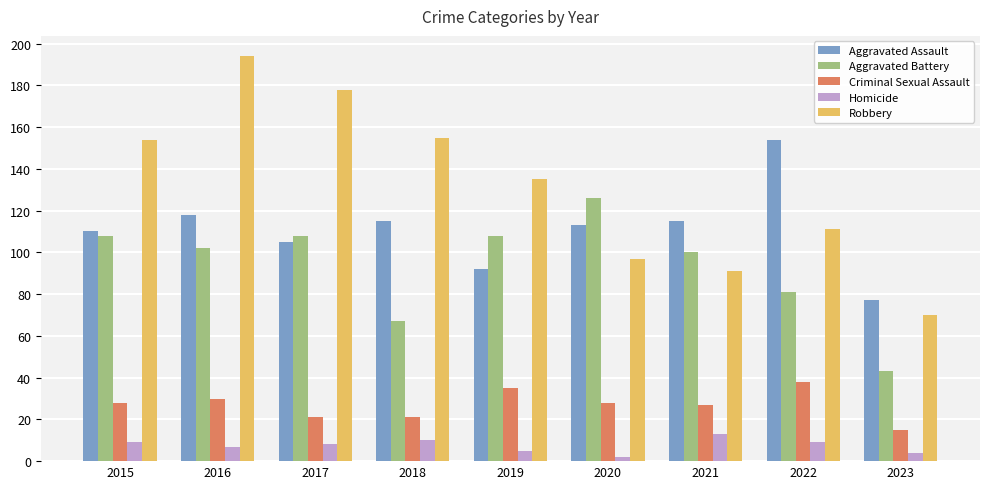

Reading left to right, list all the values displayed in this chart.

Aggravated Assault: 2015=110	2016=118	2017=105	2018=115	2019=92	2020=113	2021=115	2022=154	2023=77
Aggravated Battery: 2015=108	2016=102	2017=108	2018=67	2019=108	2020=126	2021=100	2022=81	2023=43
Criminal Sexual Assault: 2015=28	2016=30	2017=21	2018=21	2019=35	2020=28	2021=27	2022=38	2023=15
Homicide: 2015=9	2016=7	2017=8	2018=10	2019=5	2020=2	2021=13	2022=9	2023=4
Robbery: 2015=154	2016=194	2017=178	2018=155	2019=135	2020=97	2021=91	2022=111	2023=70